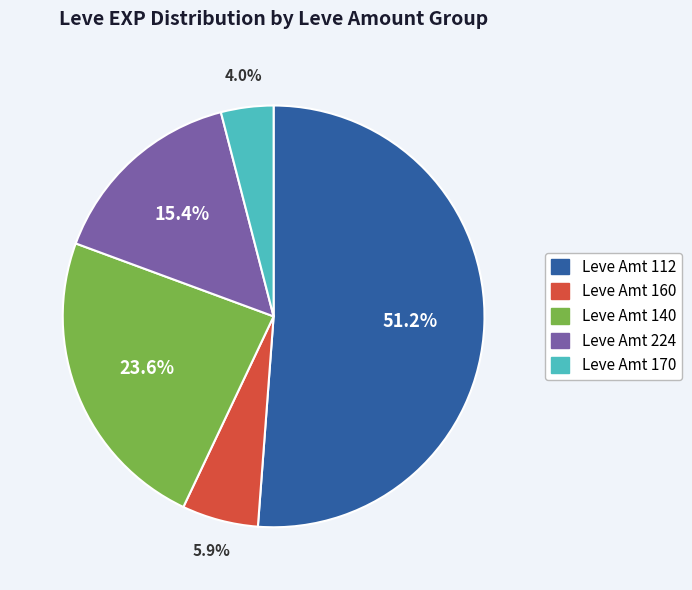

Is there a majority slice in this chart?

Yes